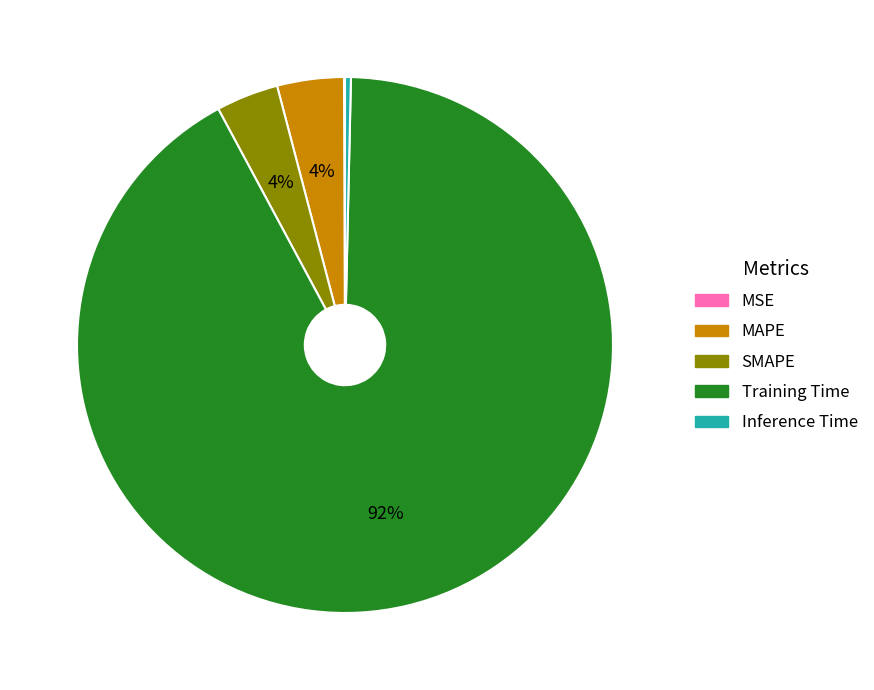

True or false: MAPE accounts for 4% of the total.

True